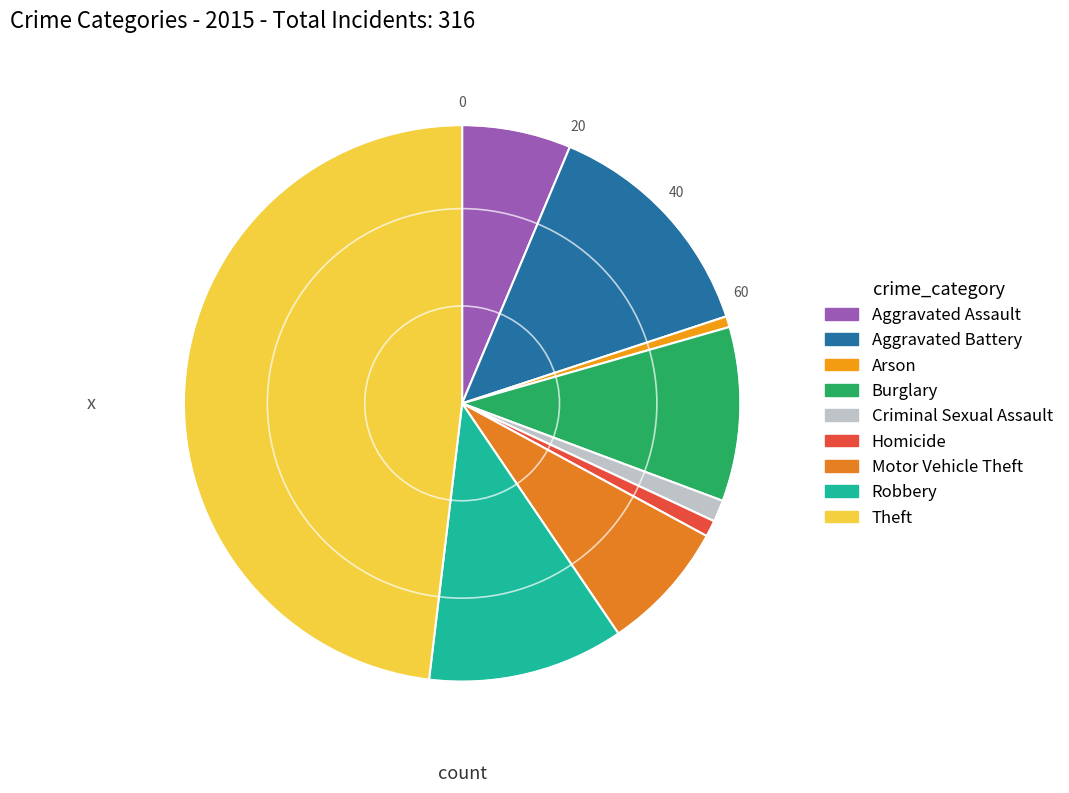

Count the number of slices in the pie.

9